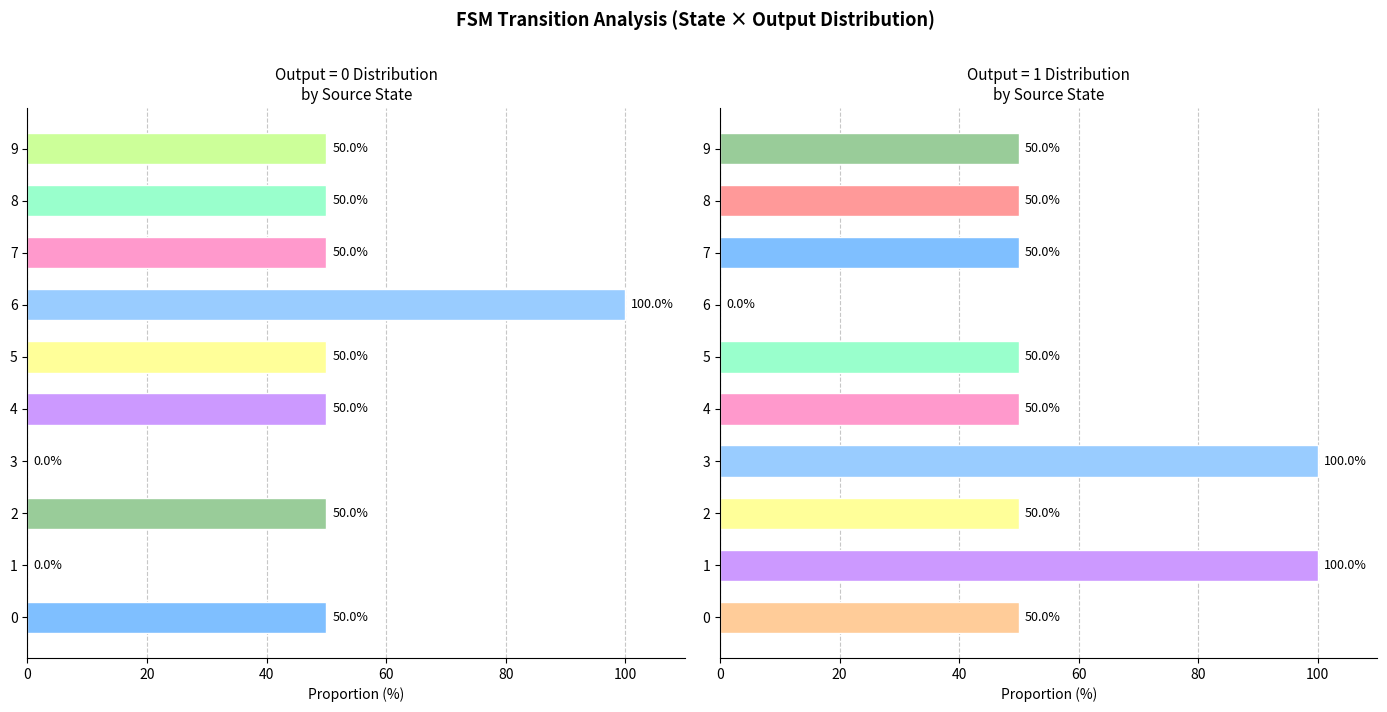

List the series in order of their overall mean, highest first.

output=1, output=0